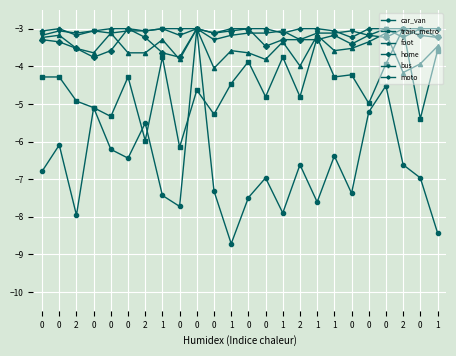

What is the minimum value for moto?

-3.2